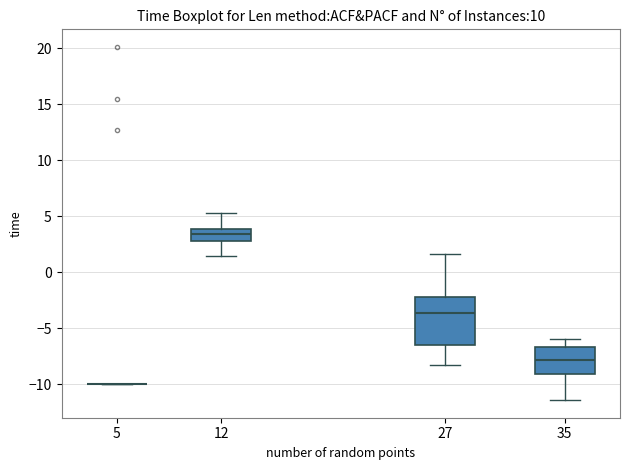

Where does the lower whisker of the box at x = 27 end on the y-axis? The values are not printed on the chart, so give them approximately, as read against the axis.

-8.5